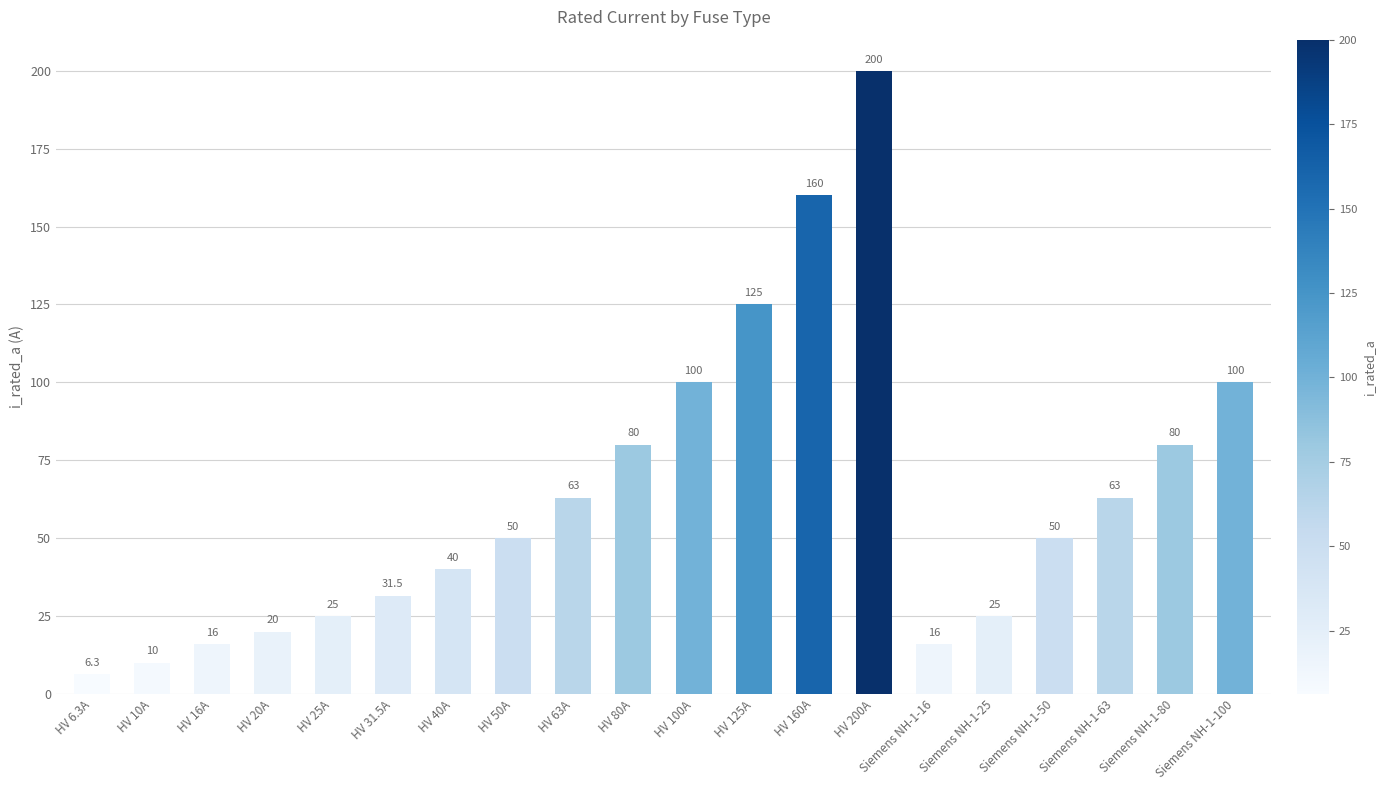

What is the minimum value shown in the chart?

6.3